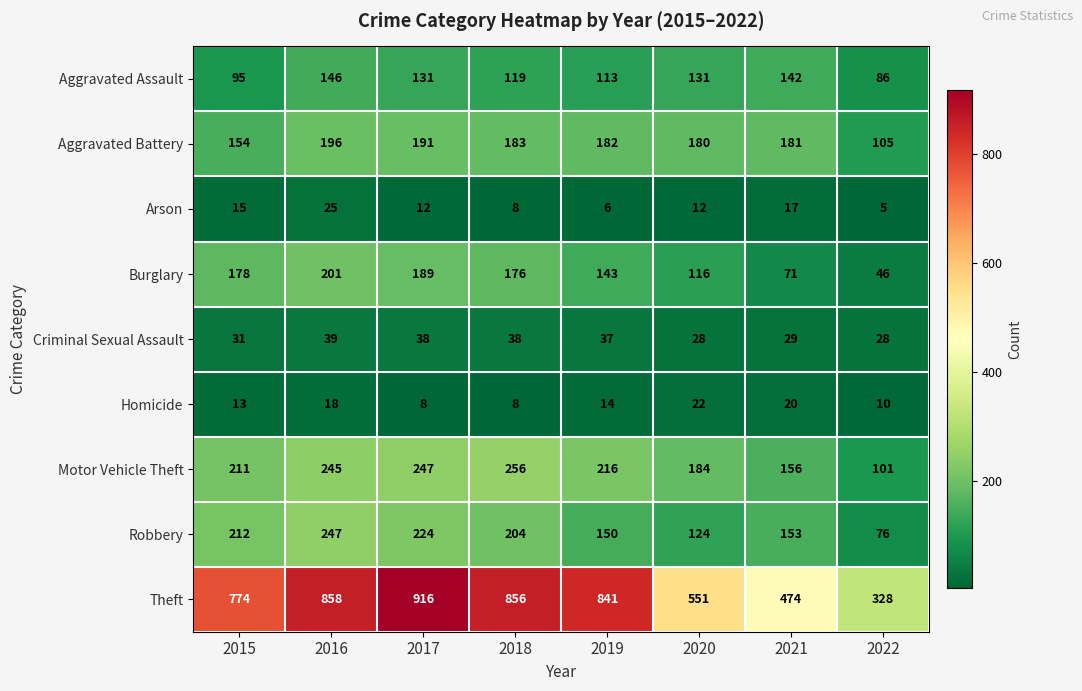

Count the number of data series in this chart.

9